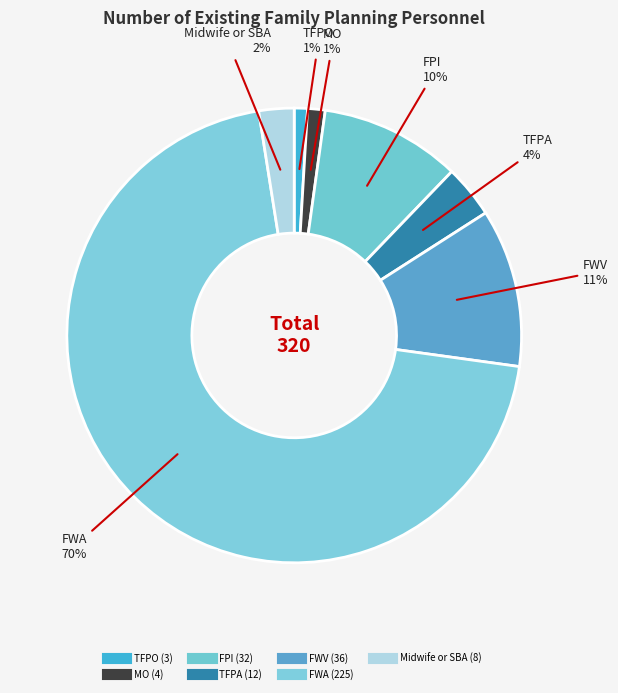

How many slices are in this pie chart?

7